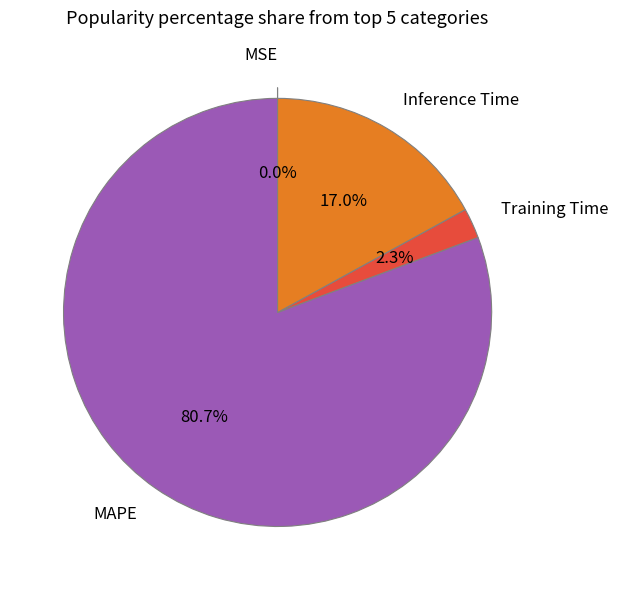

Is it true that MSE is 0% of the pie?

True